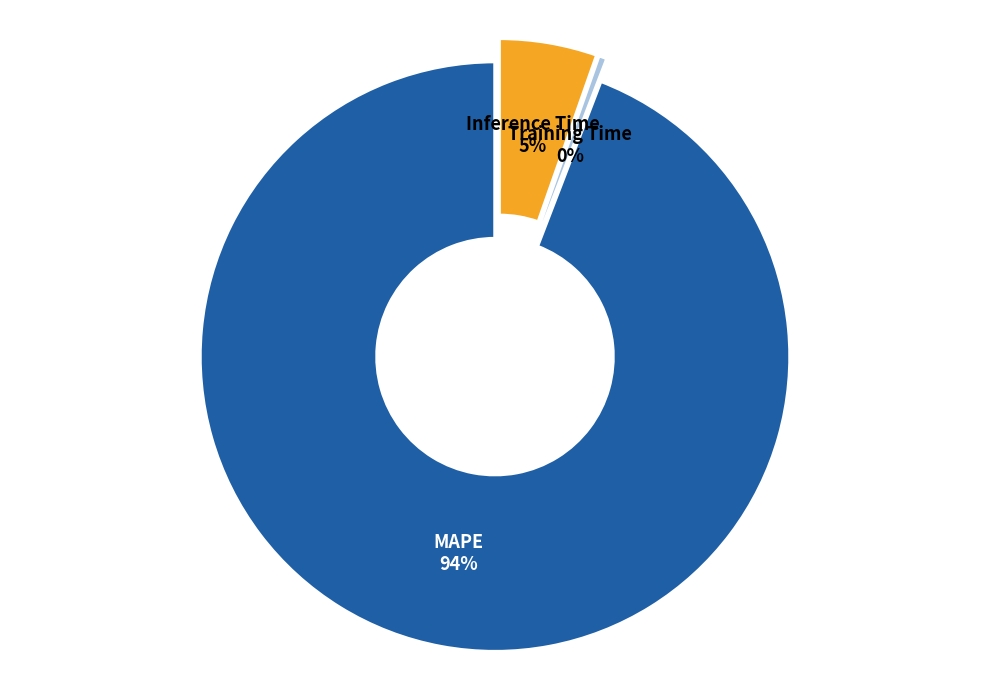

To the nearest percent, what is the combined percentage of Inference Time and MAPE?

100%